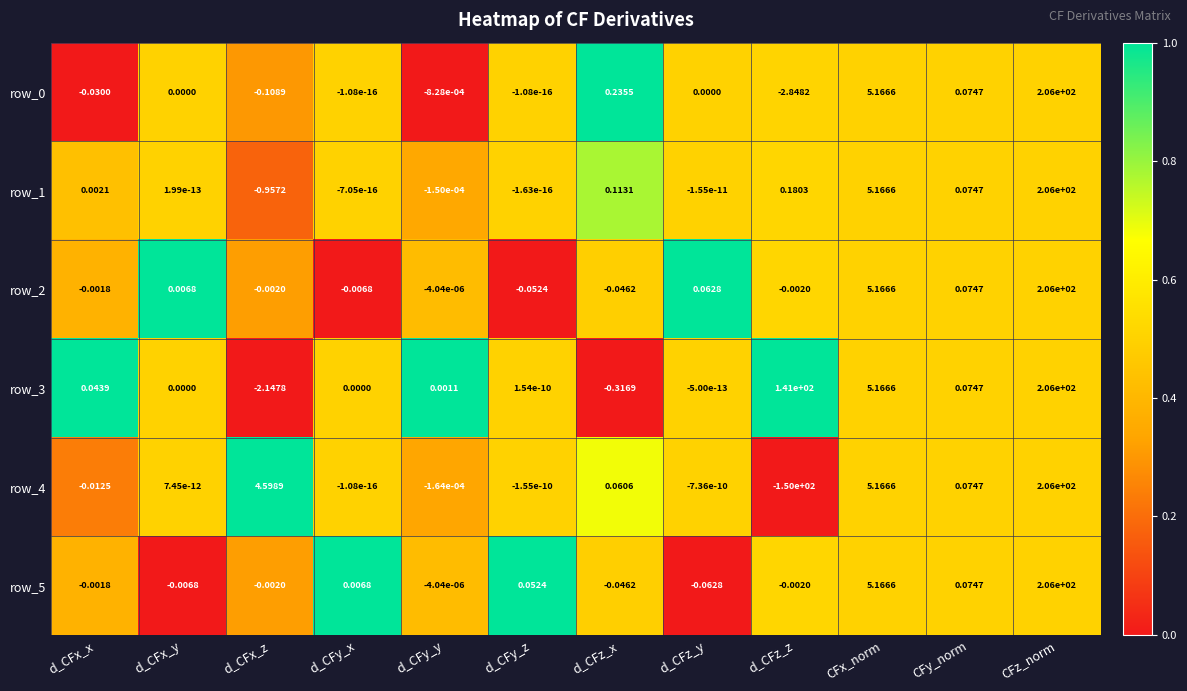

What is the sum of the row_4 values at d_CFx_x and CFz_norm?

206.0